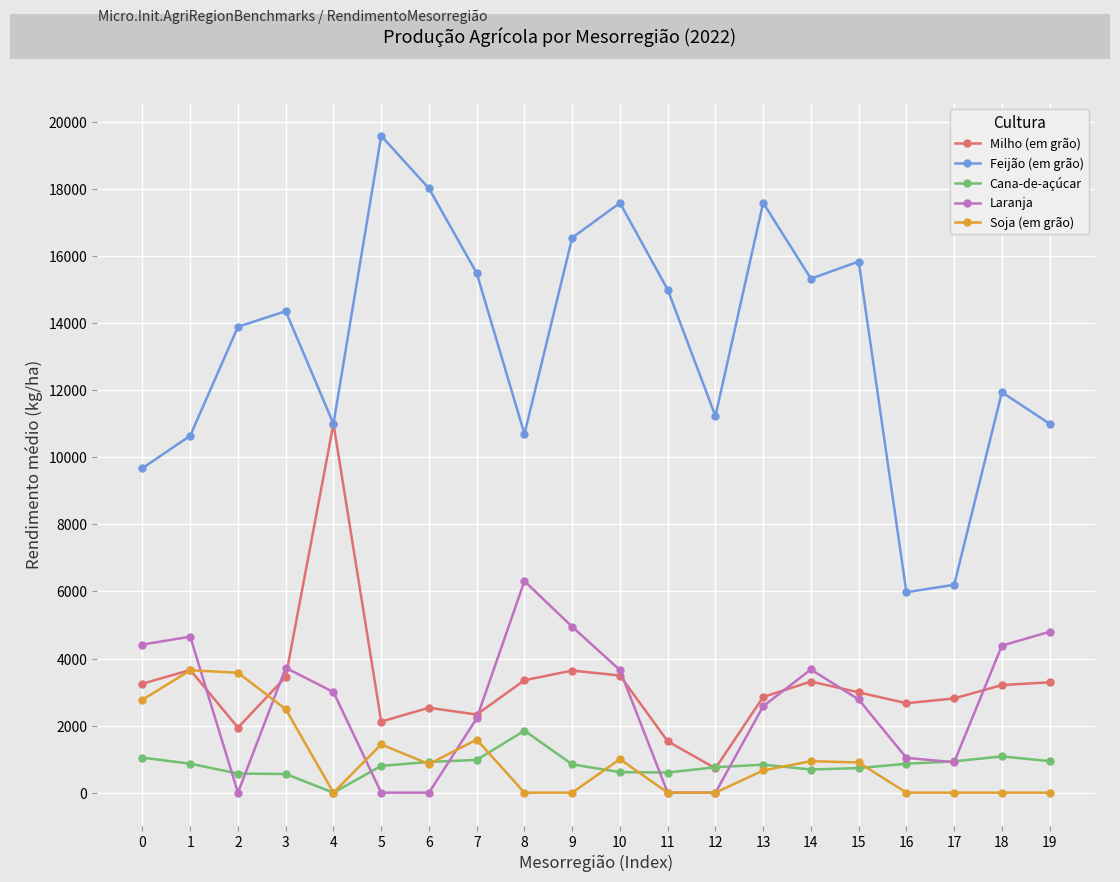

What is the greatest value displayed?

19586